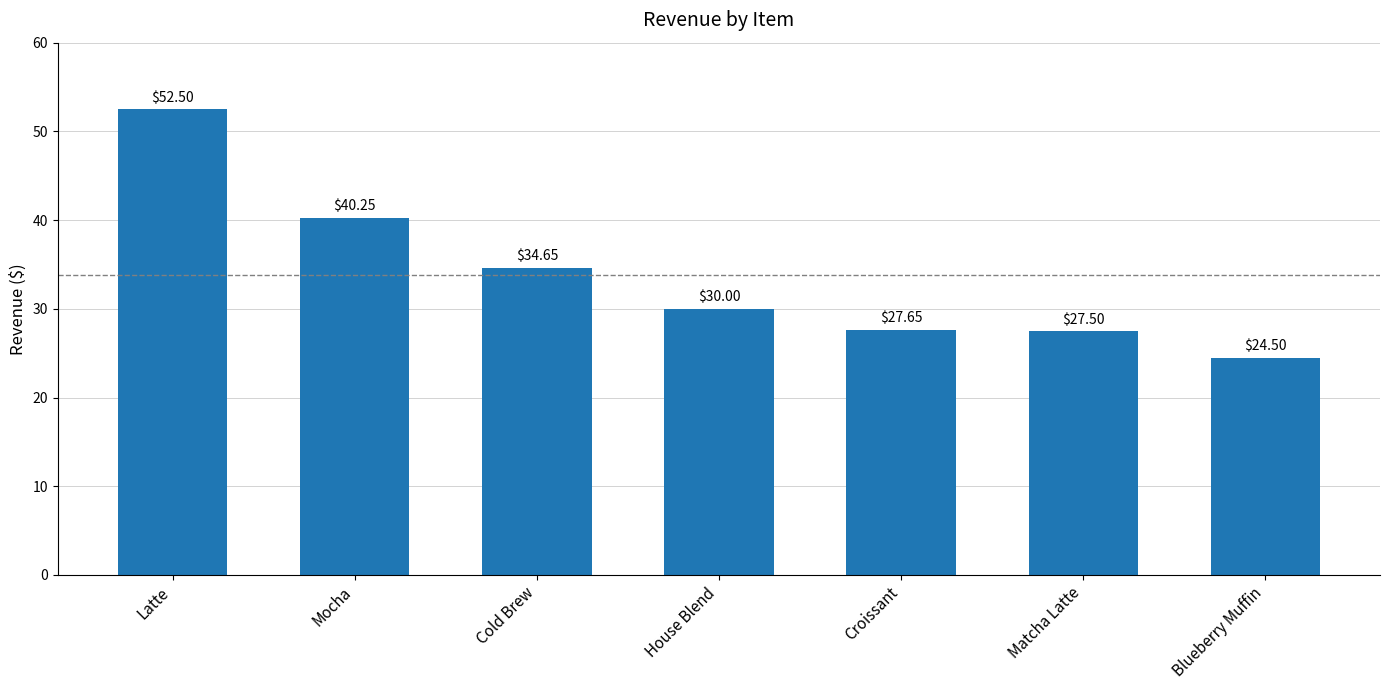

At which category does the chart reach its minimum across all series?

Blueberry Muffin